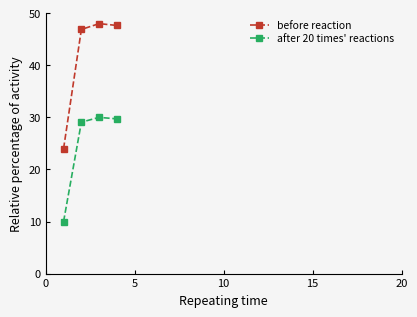

True or false: after 20 times' reactions and before reaction intersect in this chart.

False